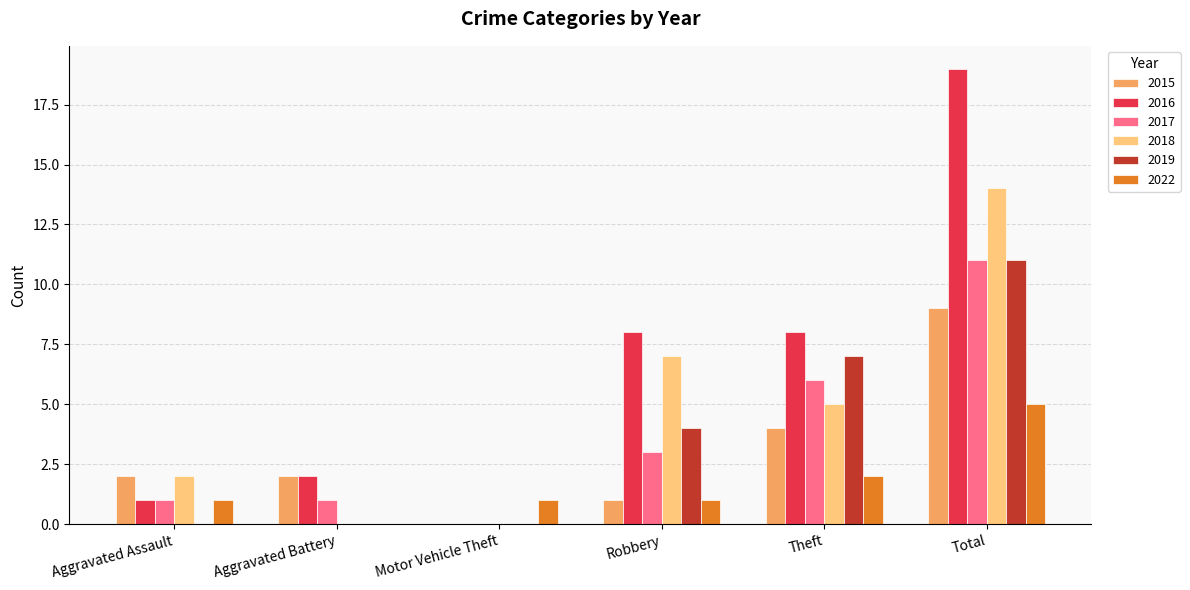

Is the value of 2022 at Total greater than the value of 2015 at Theft?

Yes